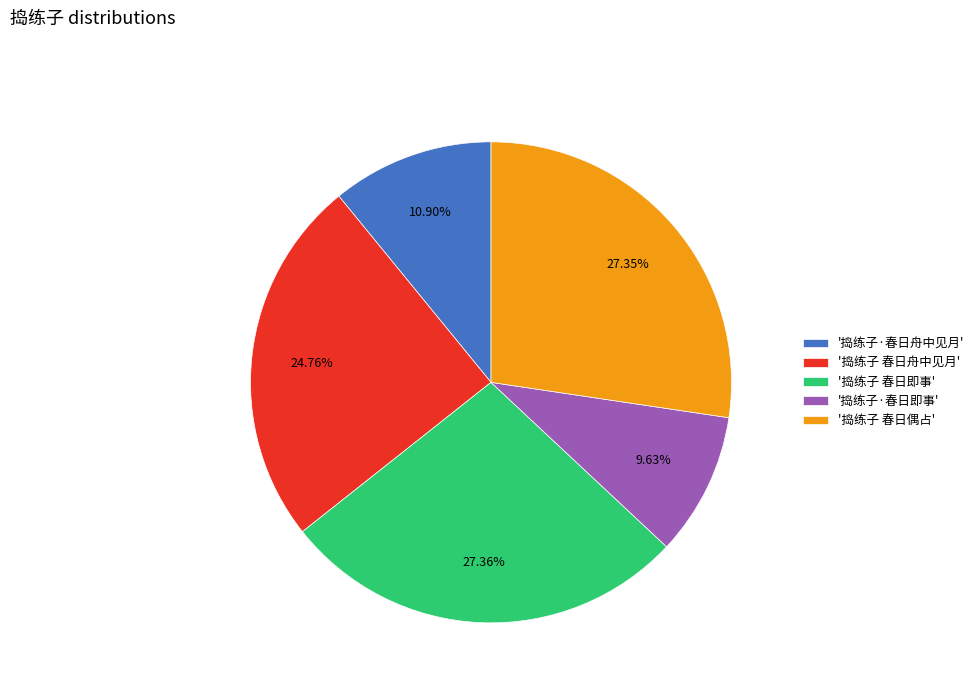

Between '捣练子 春日偶占' and '捣练子 春日舟中见月', which is larger?

'捣练子 春日偶占'